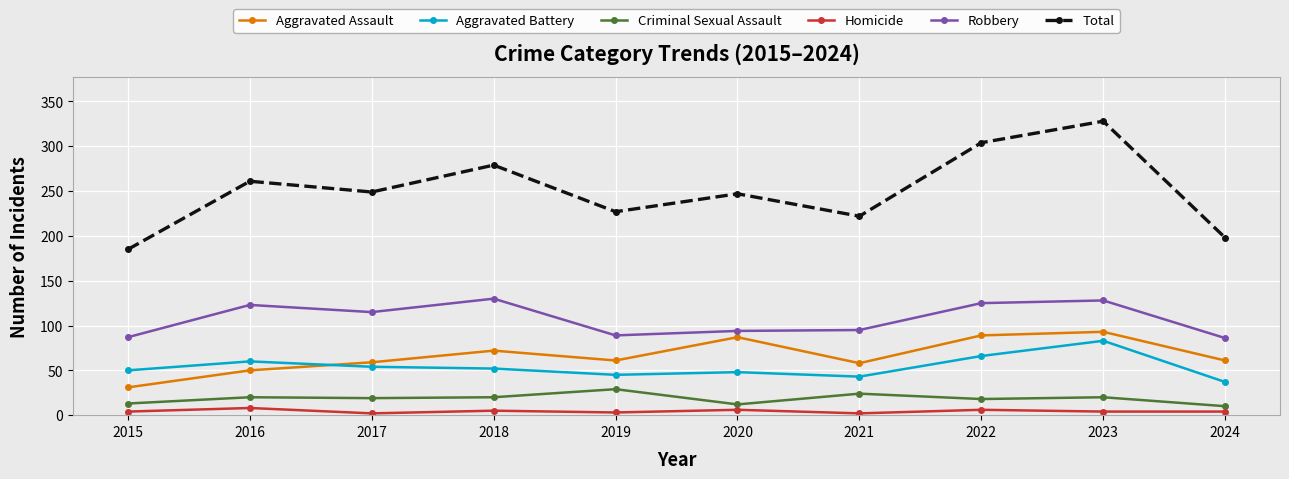

Is this an area chart (filled region under the line)?

No